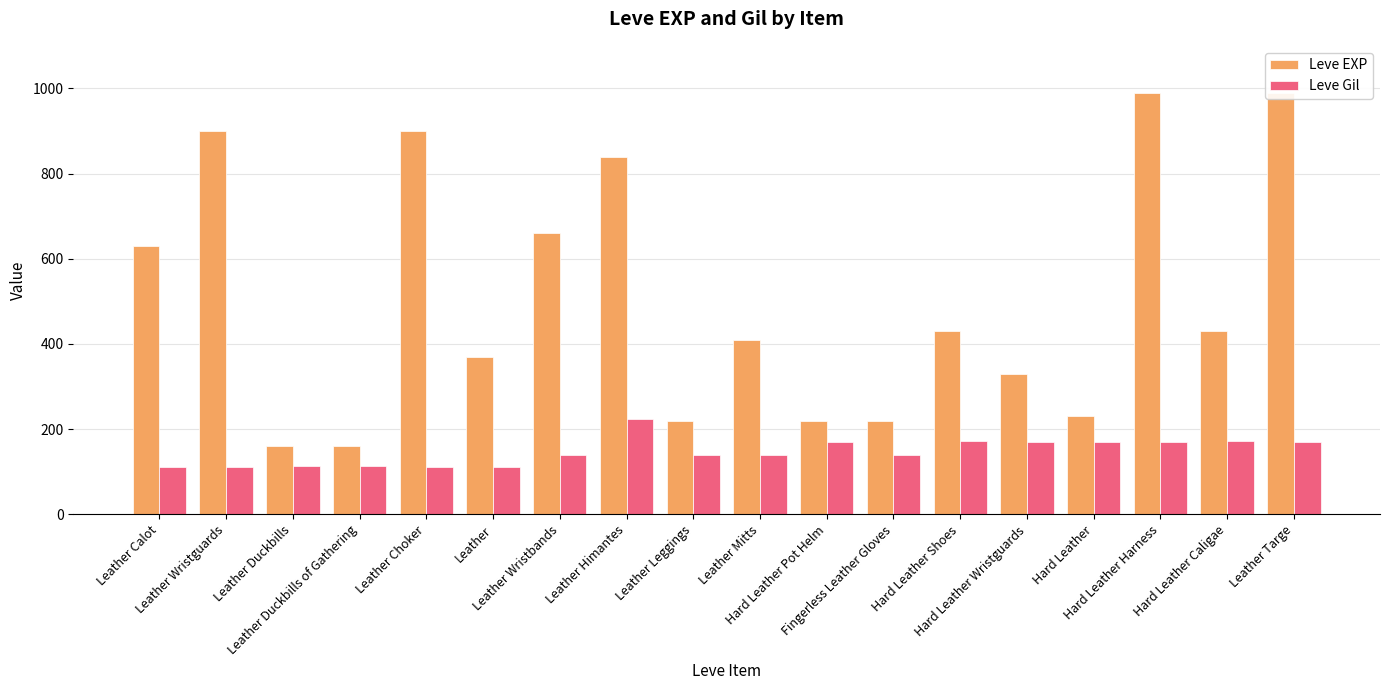

Is it true that Leve Gil equals 299 at Hard Leather Caligae?

False